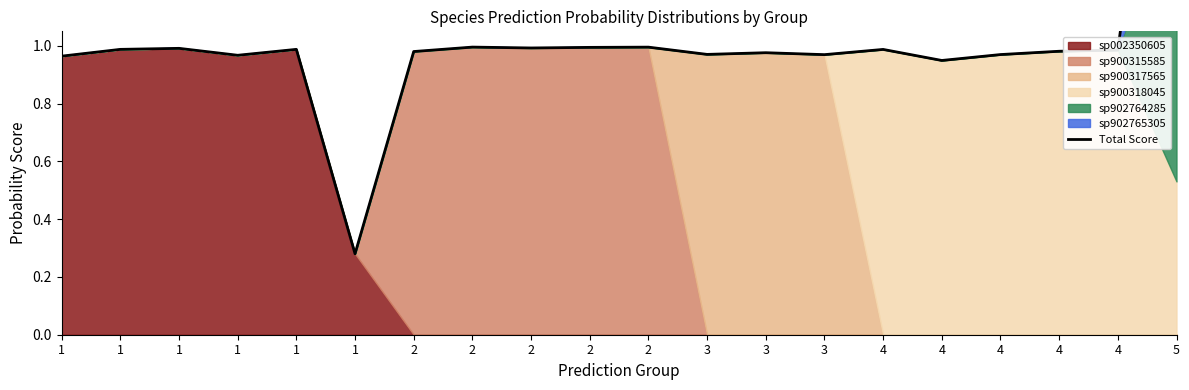

Is it true that the value at 1 is 1.0?

True